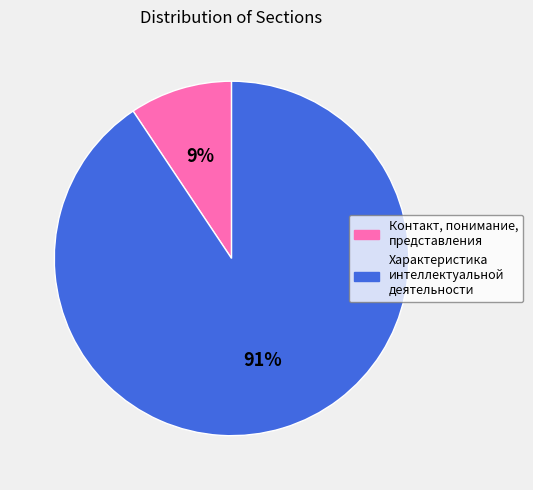

What is the ratio of the value at Контакт, понимание, представления to the value at Характеристика интеллектуальной деятельности?

0.1